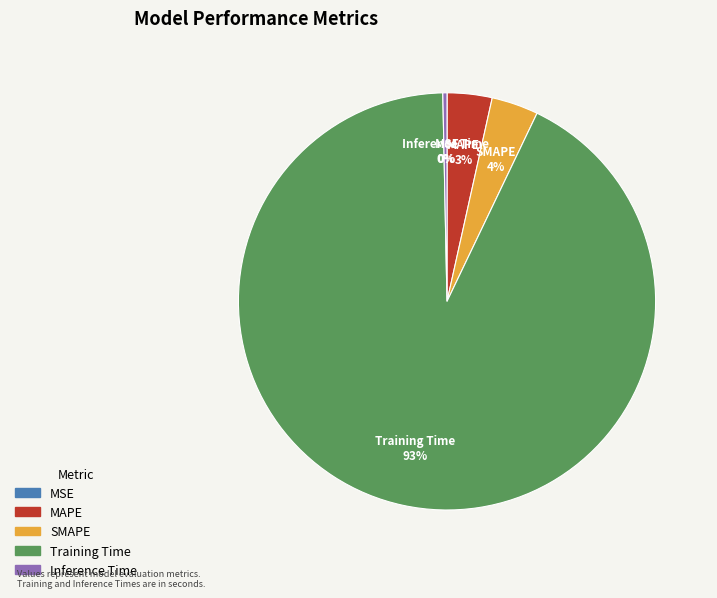

True or false: MAPE accounts for 10% of the total.

False